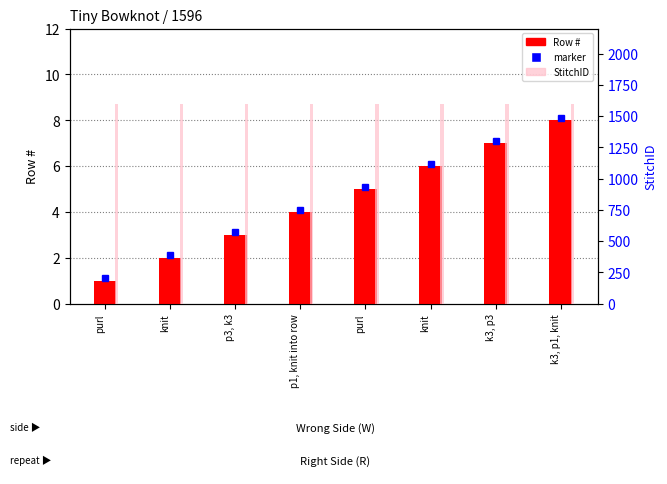

At which label does StitchID reach its peak?

purl